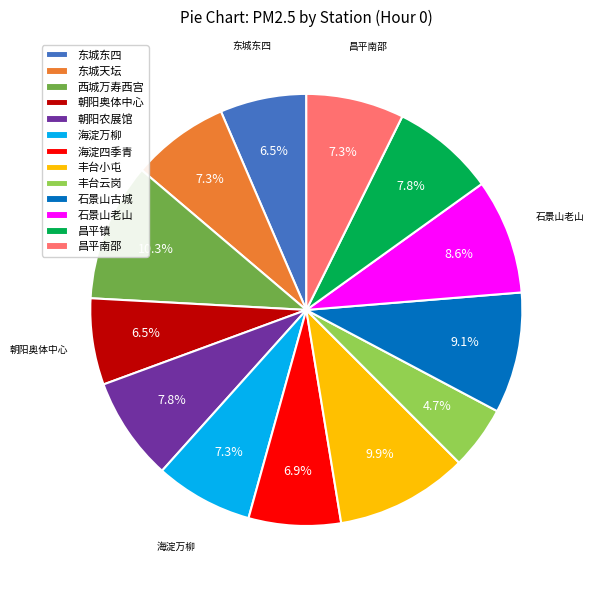

Is the sum of 昌平南邵 and 西城万寿西宫 greater than half?

No